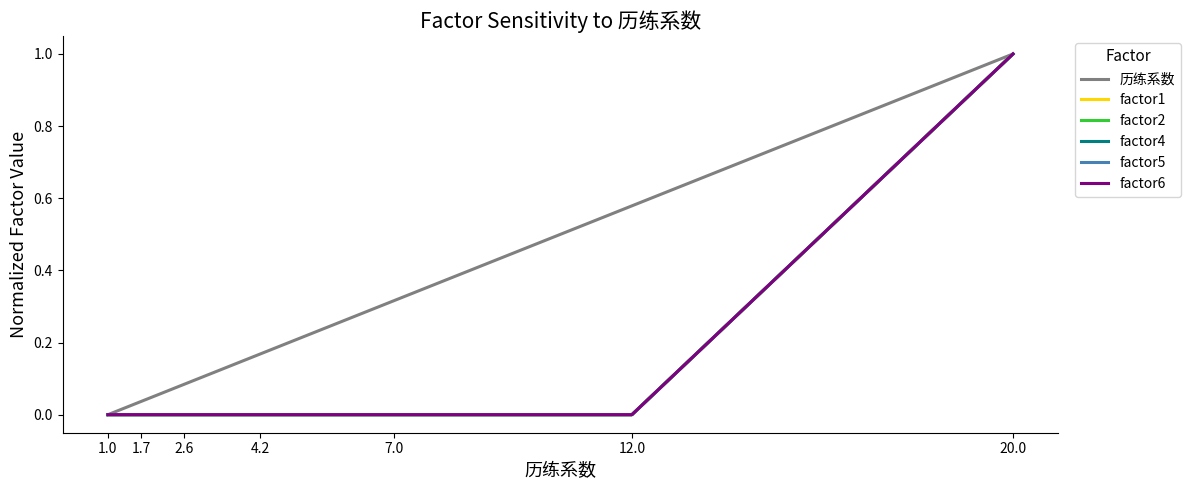

True or false: factor5 and factor4 cross at least once.

False